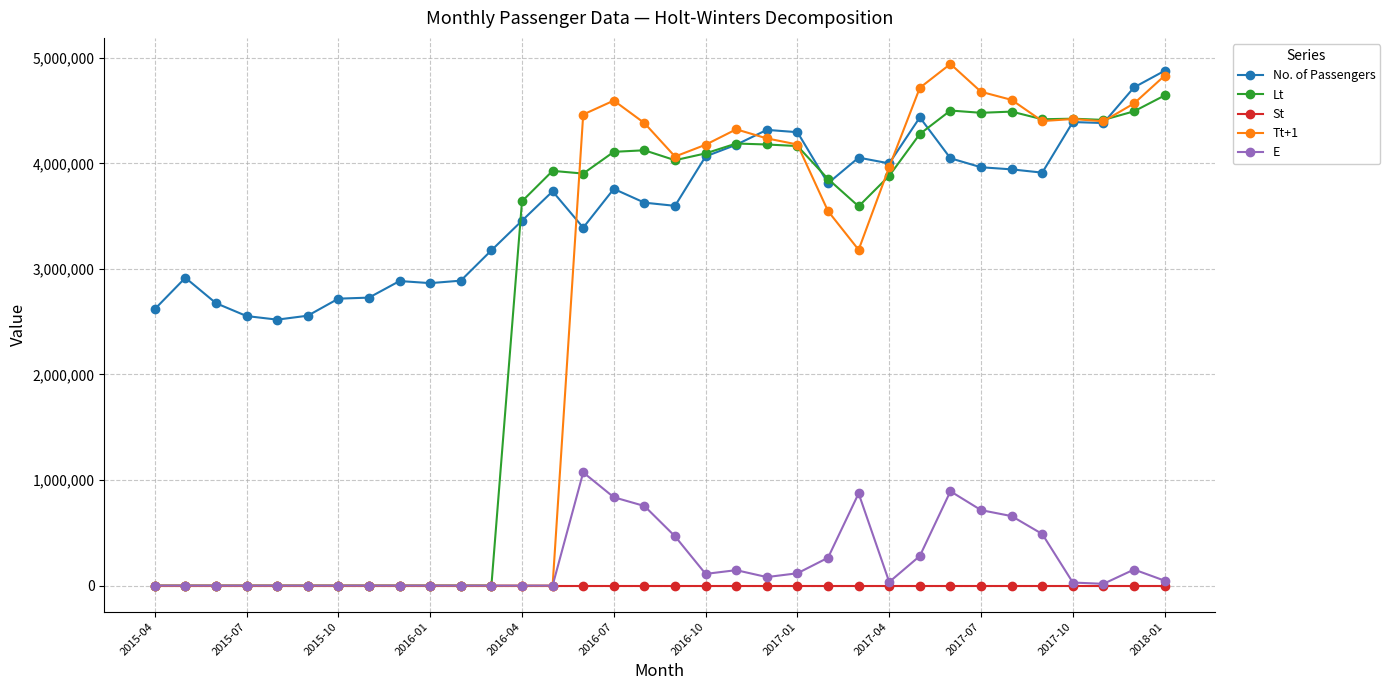

True or false: E has more than 1 points higher than both neighbors.

True